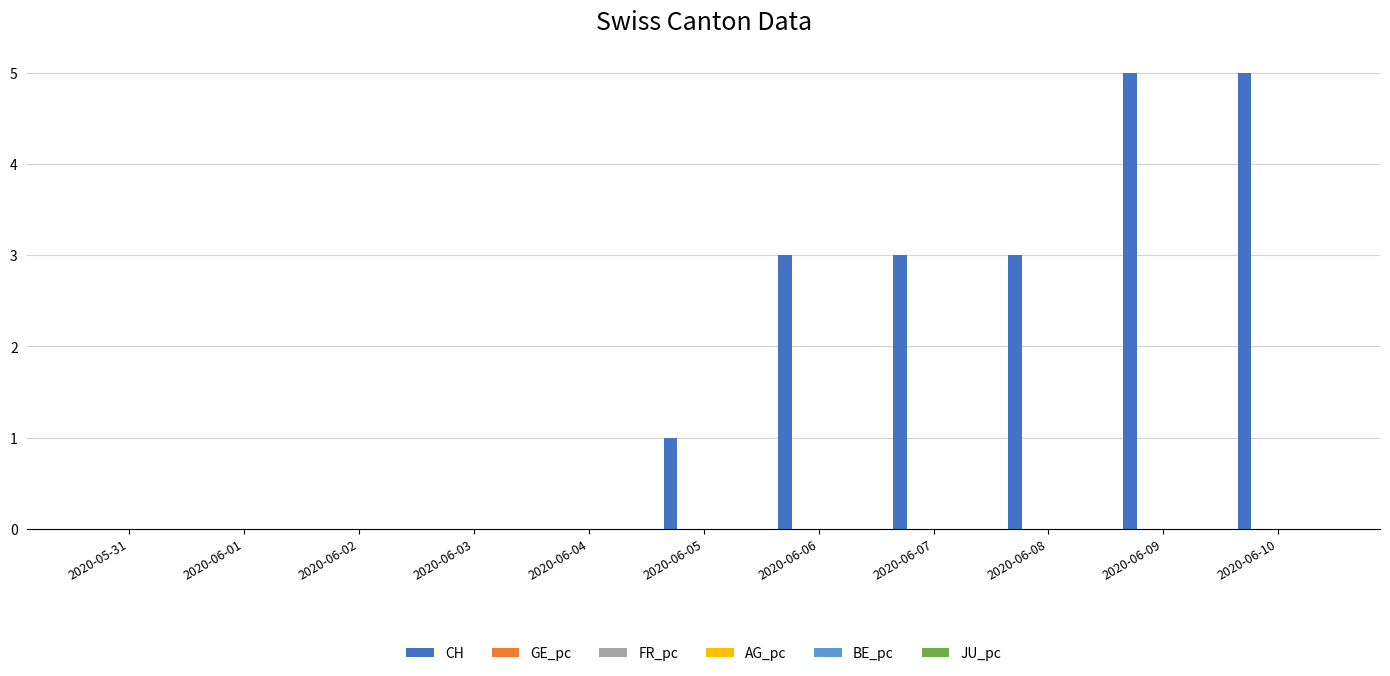

Are the bars horizontal?

No